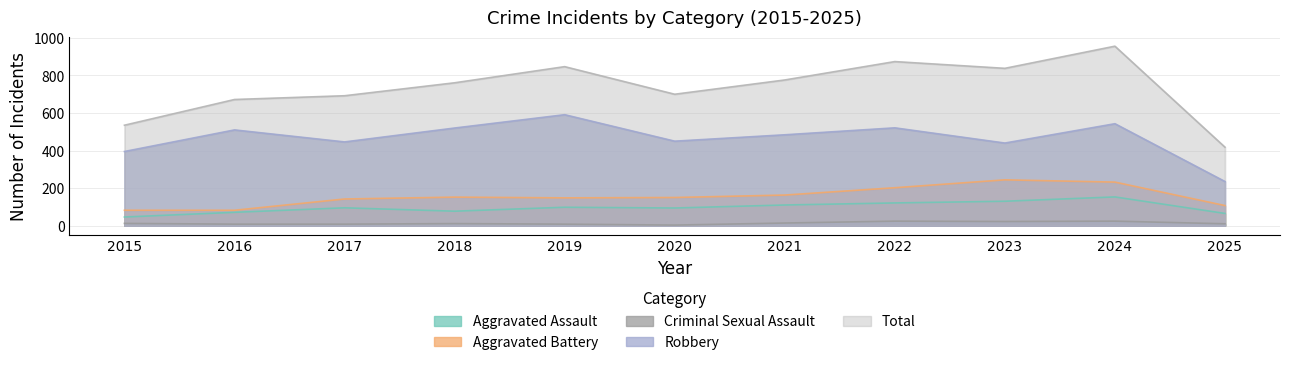

Which series changed the most between 2016 and 2021?

Total